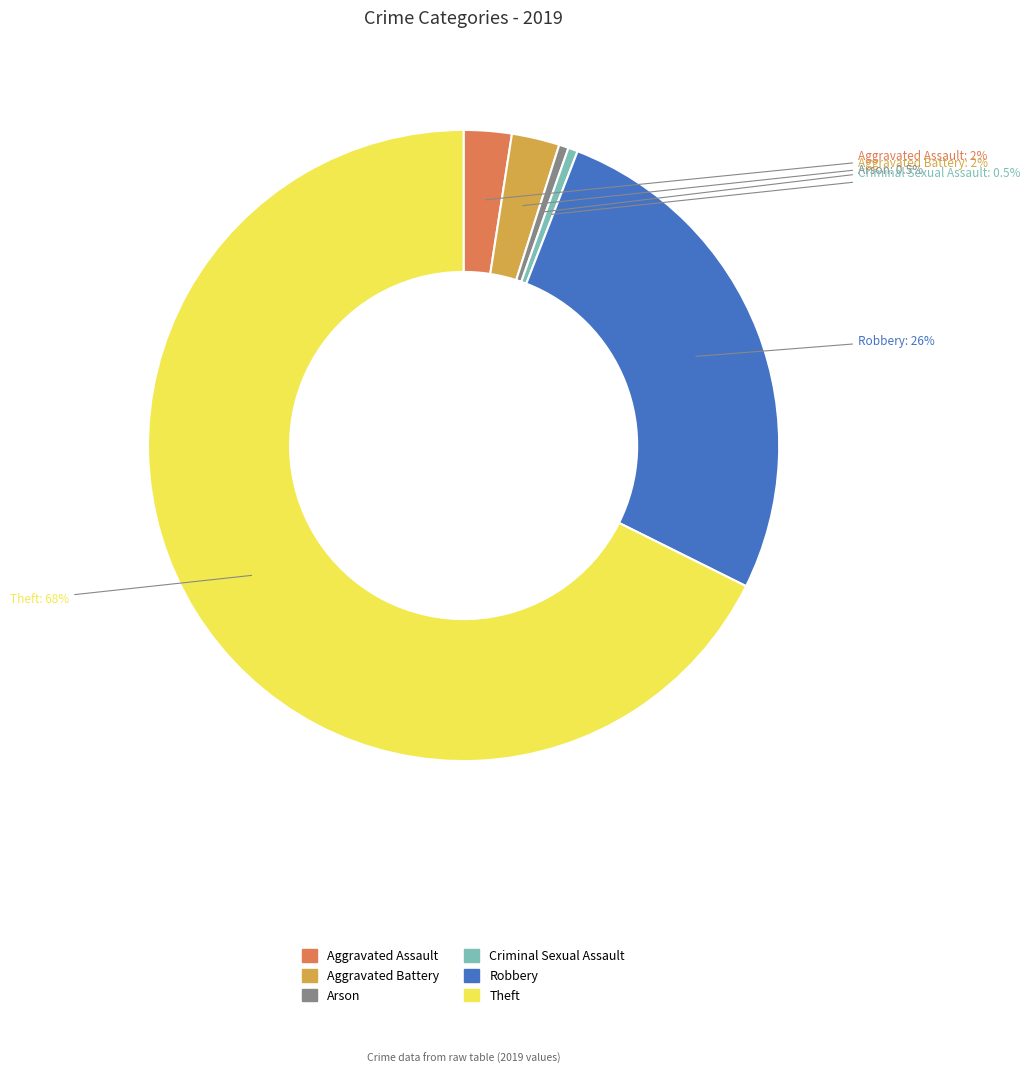

Which slice is the largest?

Theft